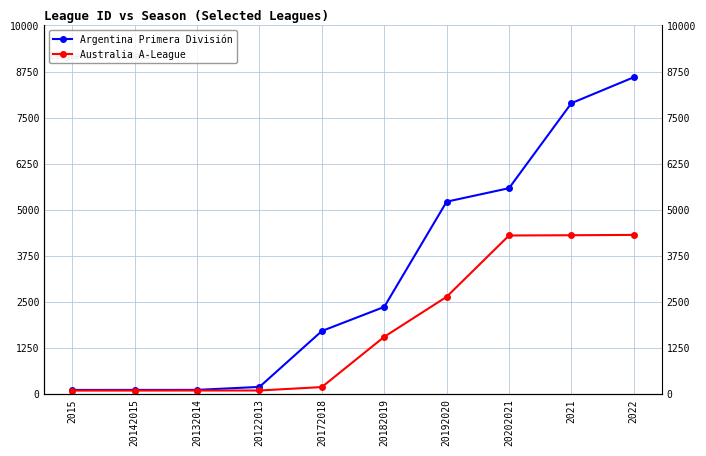

Which category has the lowest value in the Australia A-League series?

2015